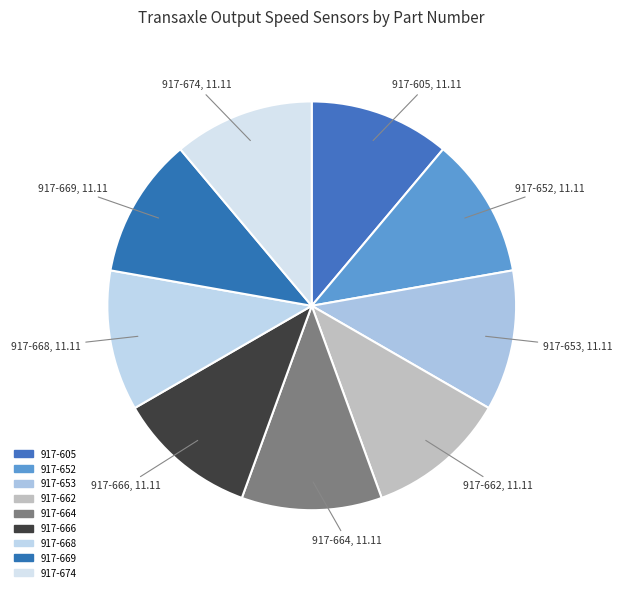

Approximately how many times larger is the value at 917-674 compared to 917-653?

1.0